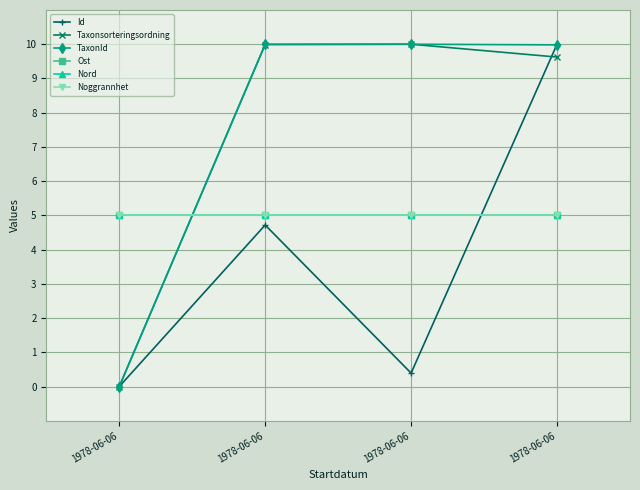

What are all the series names shown in the legend?

Id, Taxonsorteringsordning, TaxonId, Ost, Nord, Noggrannhet